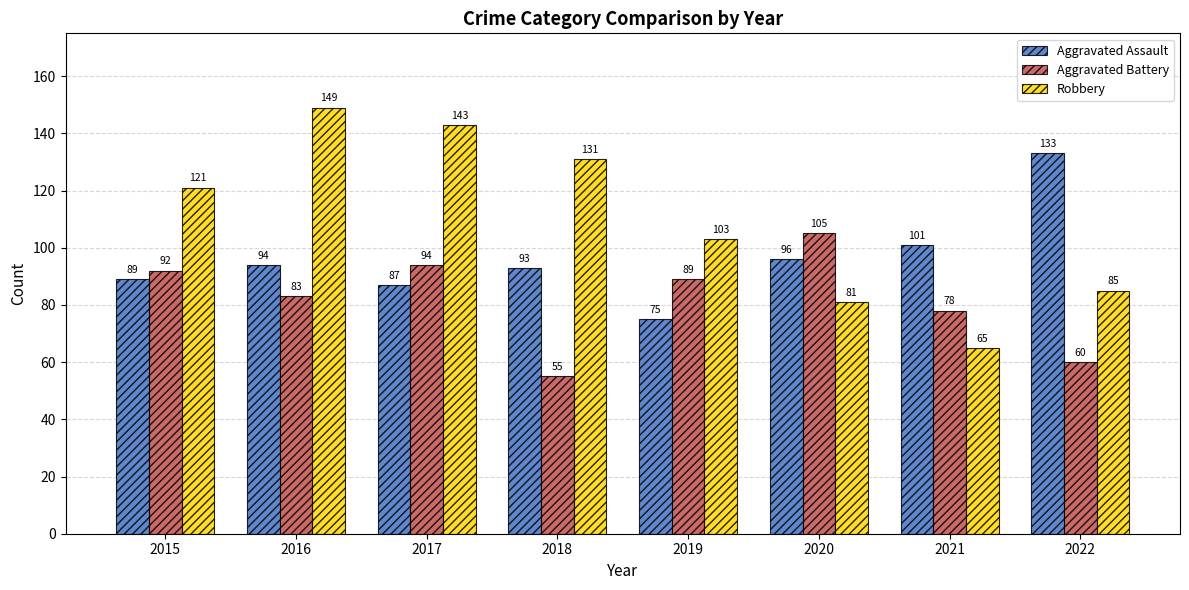

What is the value of the Aggravated Battery bar at the 2nd from the left?

83